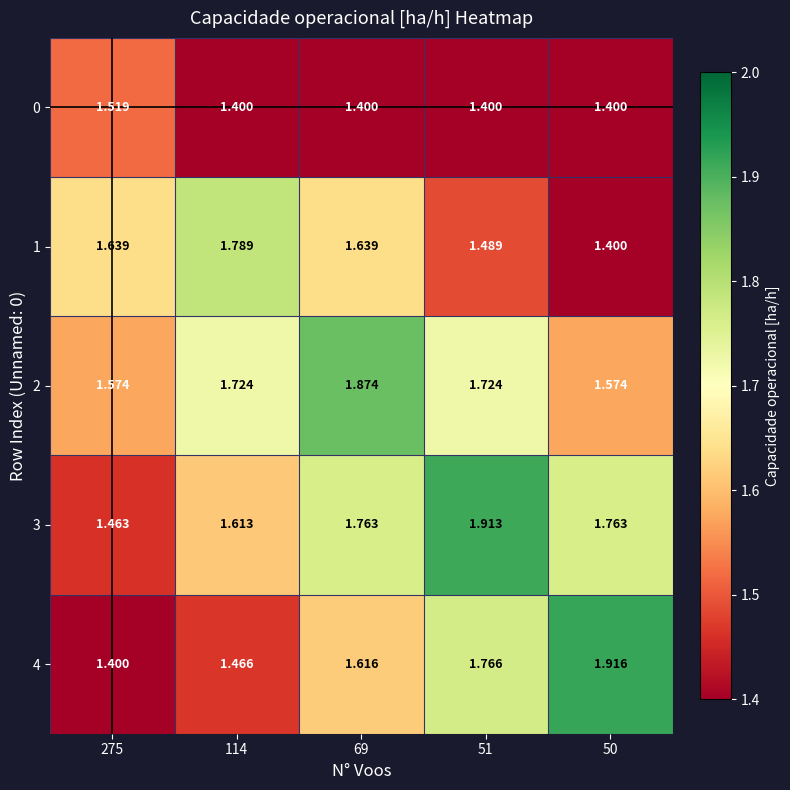

At 51, list the series in order from largest to smallest.

3, 4, 2, 1, 0